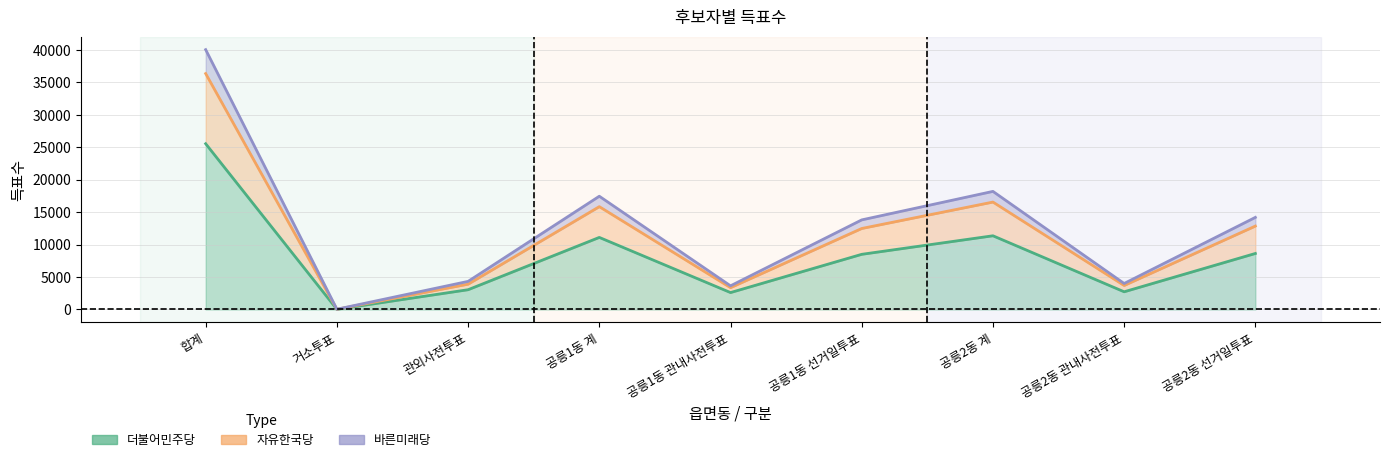

How many values in the 바른미래당 series are below 12487?

4